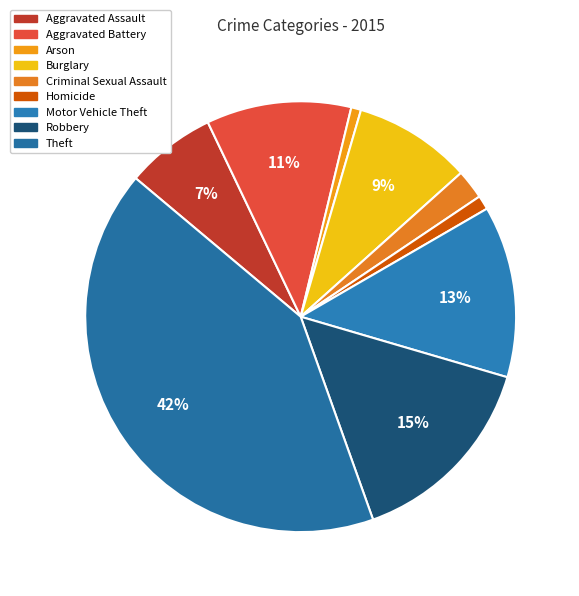

To the nearest percent, what percentage of the pie is Homicide?

1%